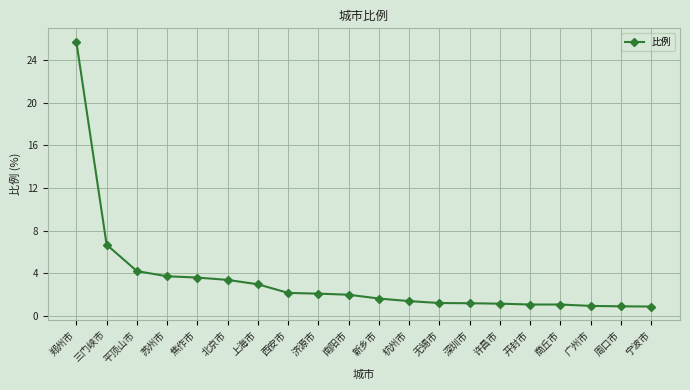

How many lines are shown in the chart?

1